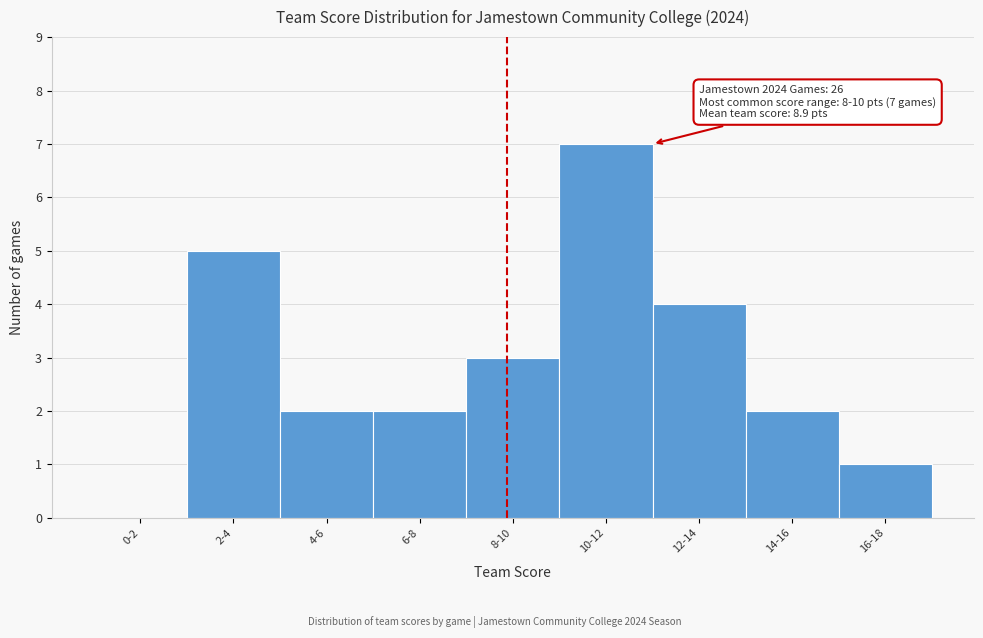

Reading left to right, list all the values displayed in this chart.

0-2=0	2-4=5	4-6=2	6-8=2	8-10=3	10-12=7	12-14=4	14-16=2	16-18=1